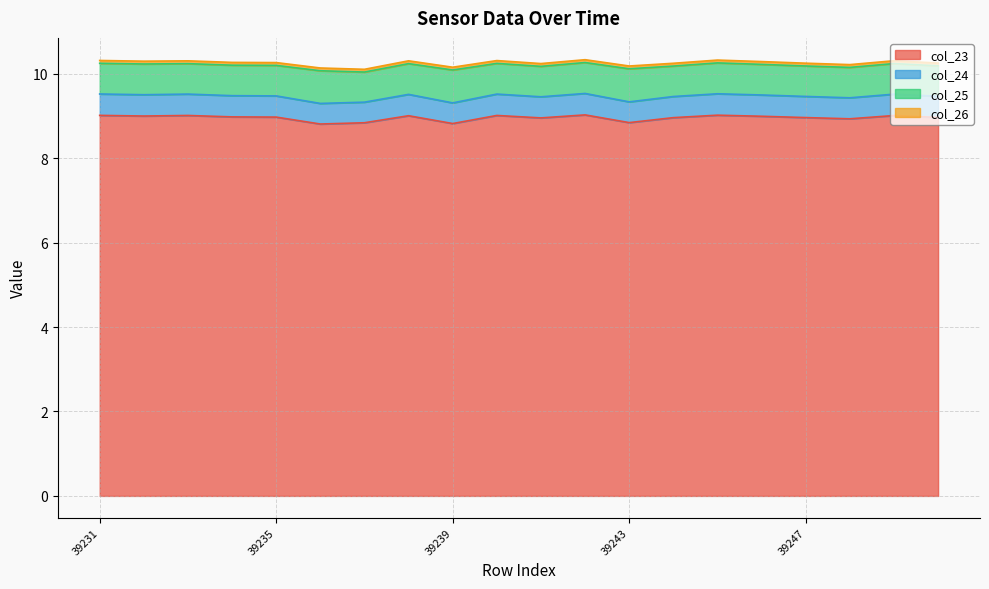

What is the maximum value for col_23?

9.0